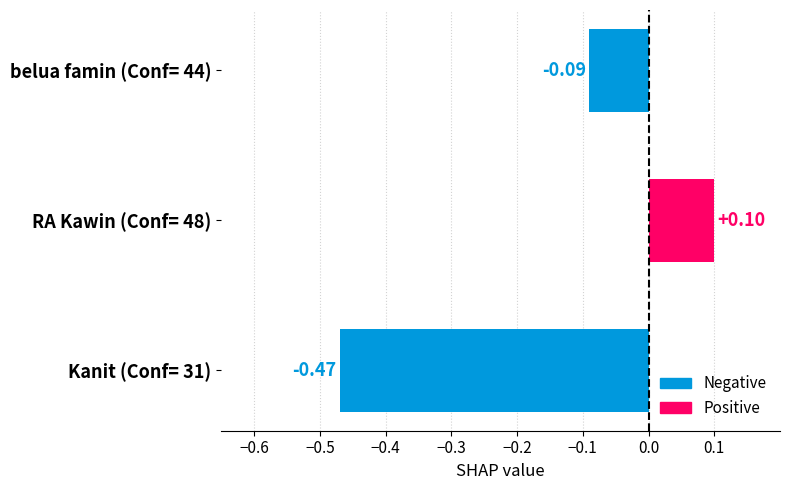

Which has a higher value, RA Kawin (Conf= 48) or Kanit (Conf= 31)?

RA Kawin (Conf= 48)